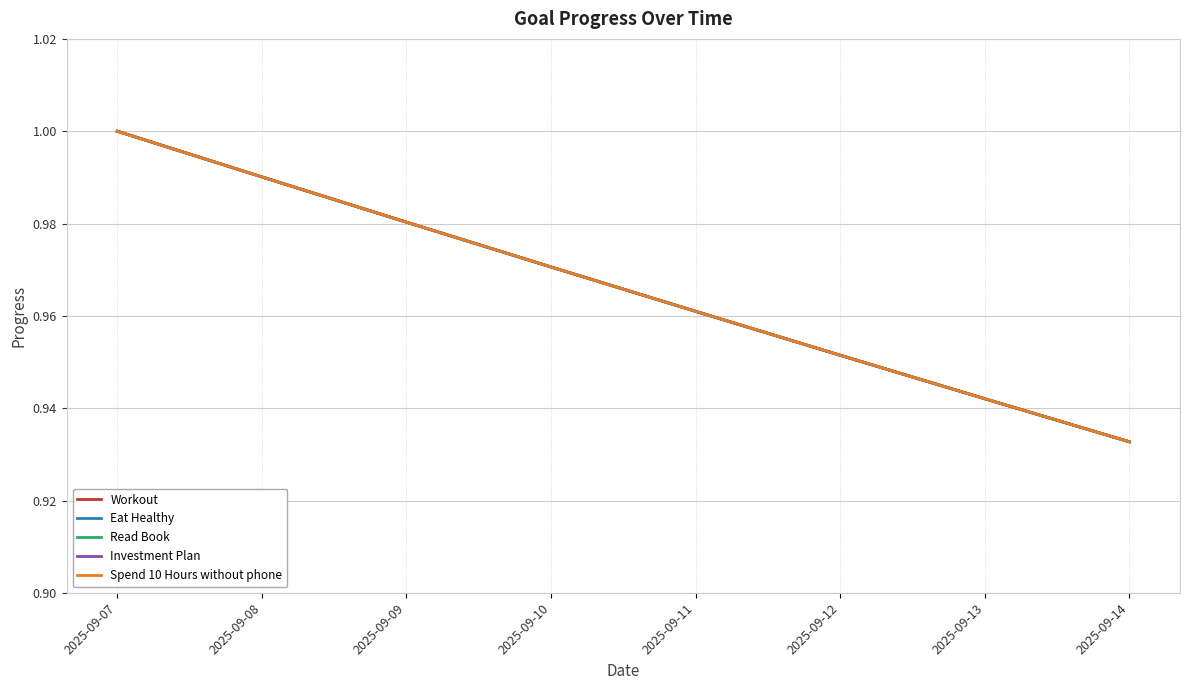

Reading left to right, transcribe all the data shown in this chart.

Workout: 1.0	1.0	1.0	1.0	1.0	1.0	0.9	0.9
Eat Healthy: 1.0	1.0	1.0	1.0	1.0	1.0	0.9	0.9
Read Book: 1.0	1.0	1.0	1.0	1.0	1.0	0.9	0.9
Investment Plan: 1.0	1.0	1.0	1.0	1.0	1.0	0.9	0.9
Spend 10 Hours without phone: 1.0	1.0	1.0	1.0	1.0	1.0	0.9	0.9